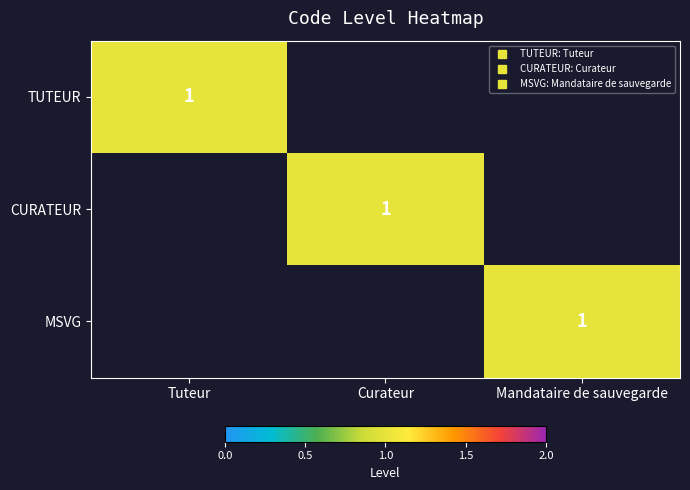

The value of TUTEUR at Mandataire de sauvegarde is 0. True or false?

False